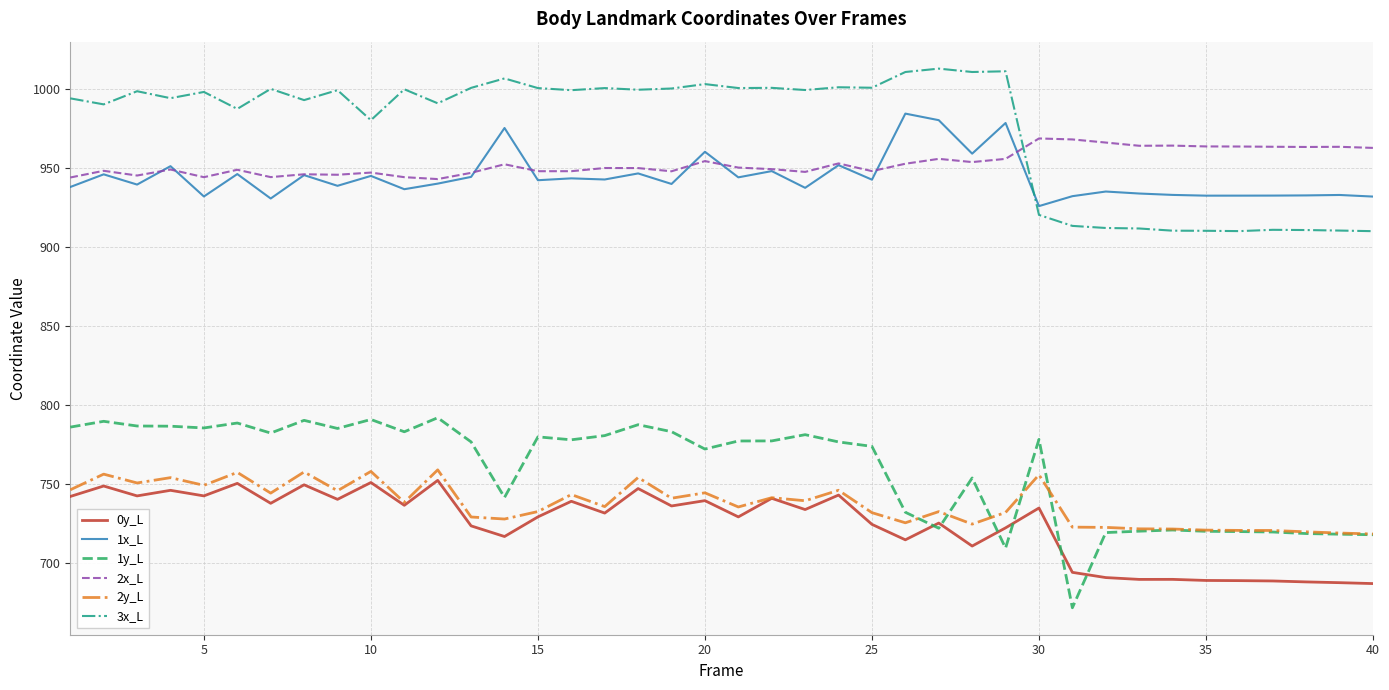

At how many categories does at least one series exceed 809?

40